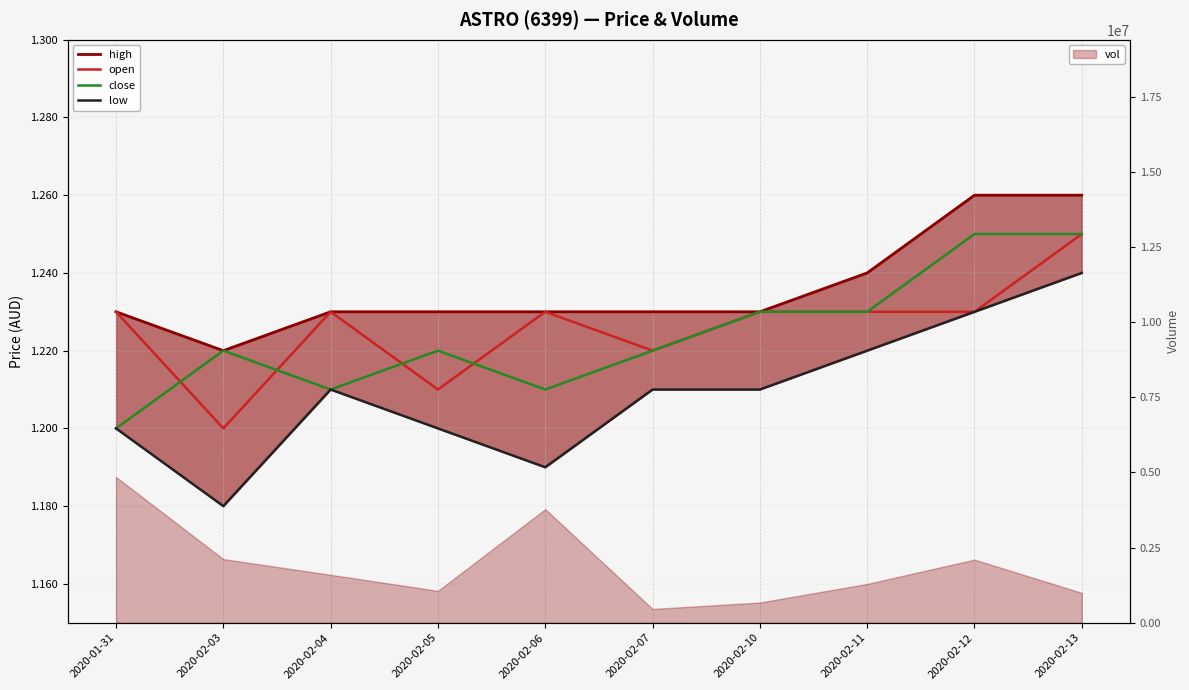

The open series shows 1.2 at 2020-02-10. True or false?

True